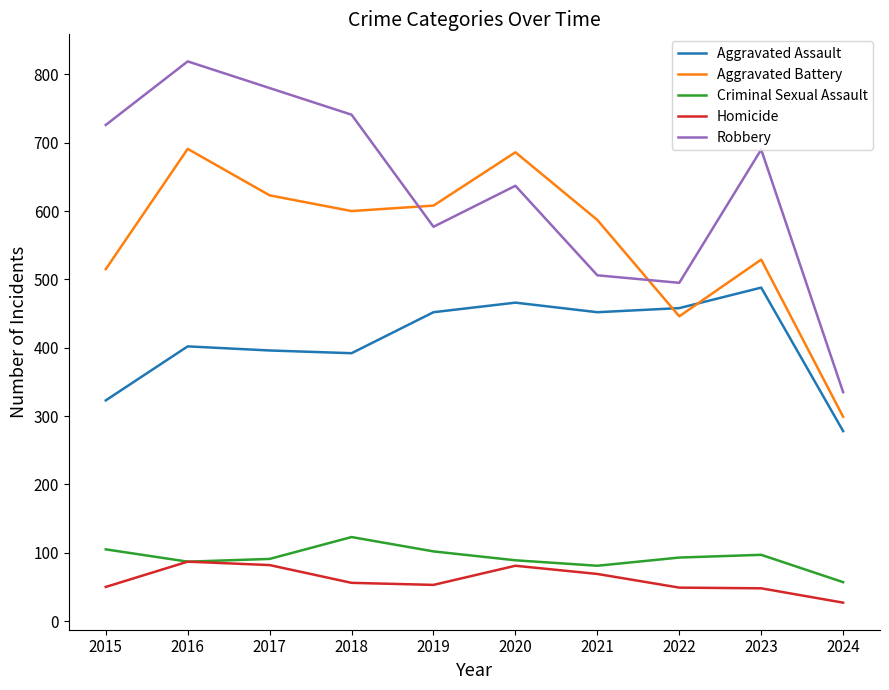

What is the sum of all Criminal Sexual Assault values?

925